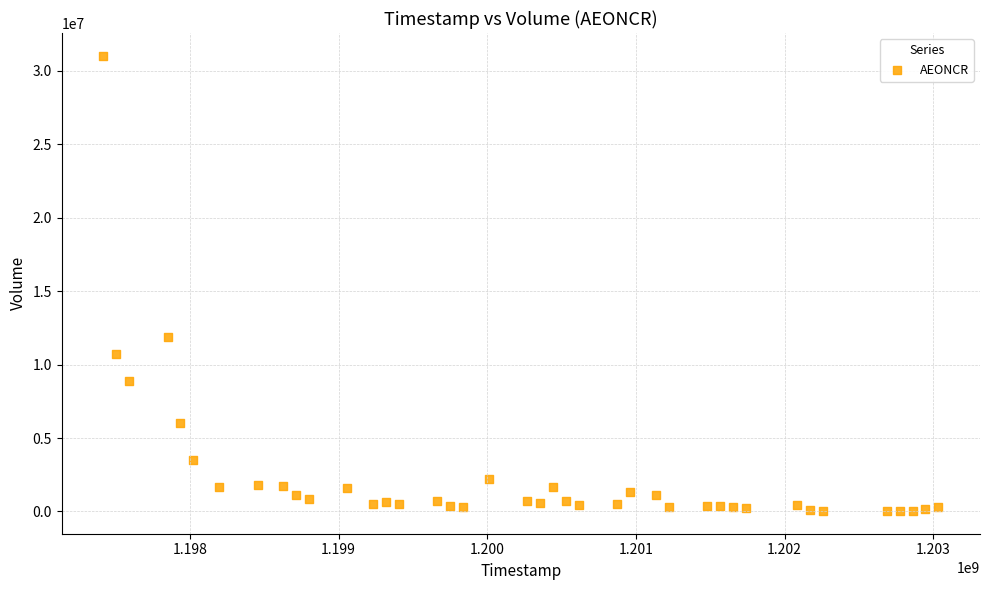

What Y value in the scatter plot is closest to 15531028?

11858579